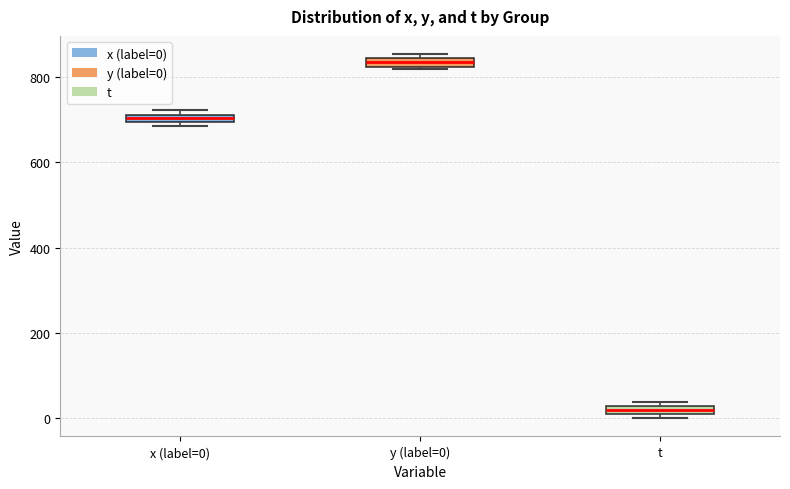

Which box has the highest median line?

y (label=0)